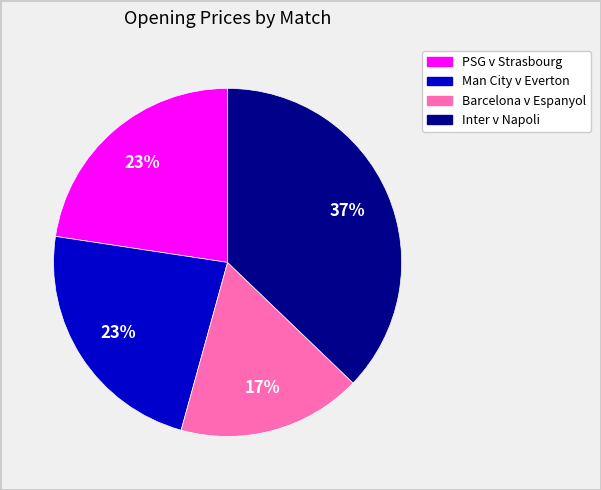

To the nearest percent, what is the average slice percentage?

25%